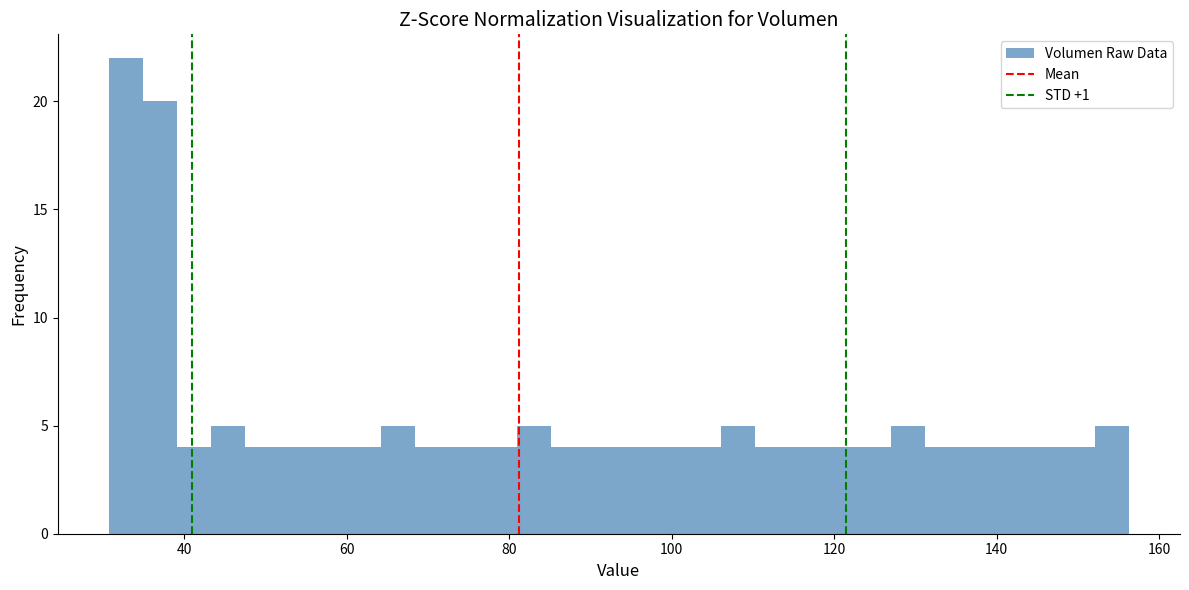

Around what value on the x-axis is the tallest bar? Give the approximate position of its centre, as read against the axis.

32